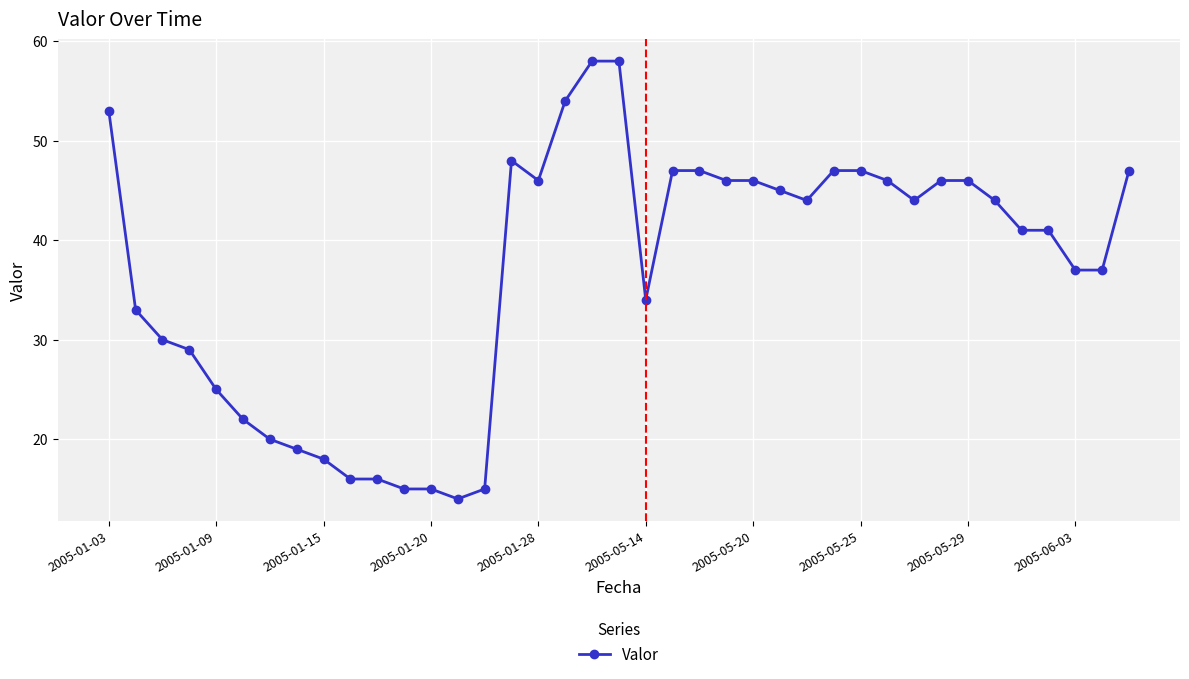

Reading left to right, transcribe all the data shown in this chart.

53	33	30	29	25	22	20	19	18	16	16	15	15	14	15	48	46	54	58	58	34	47	47	46	46	45	44	47	47	46	44	46	46	44	41	41	37	37	47